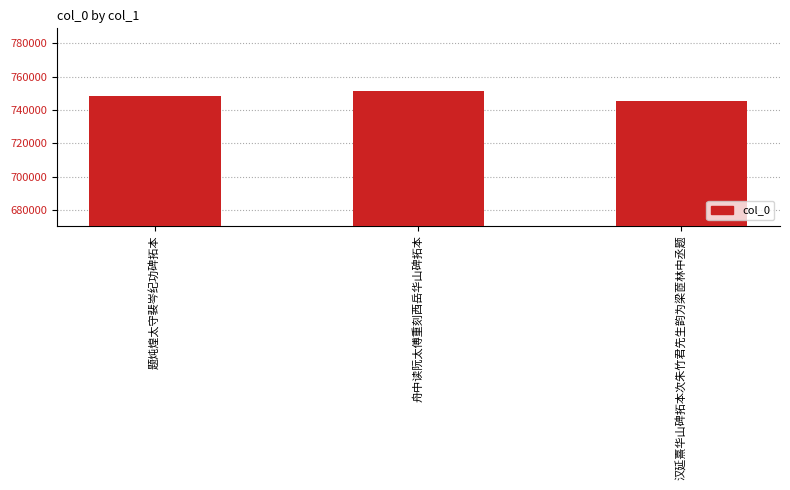

The chart shows a value of 745521 at 汉延熹华山碑拓本次朱竹君先生韵为梁茝林中丞题. True or false?

True